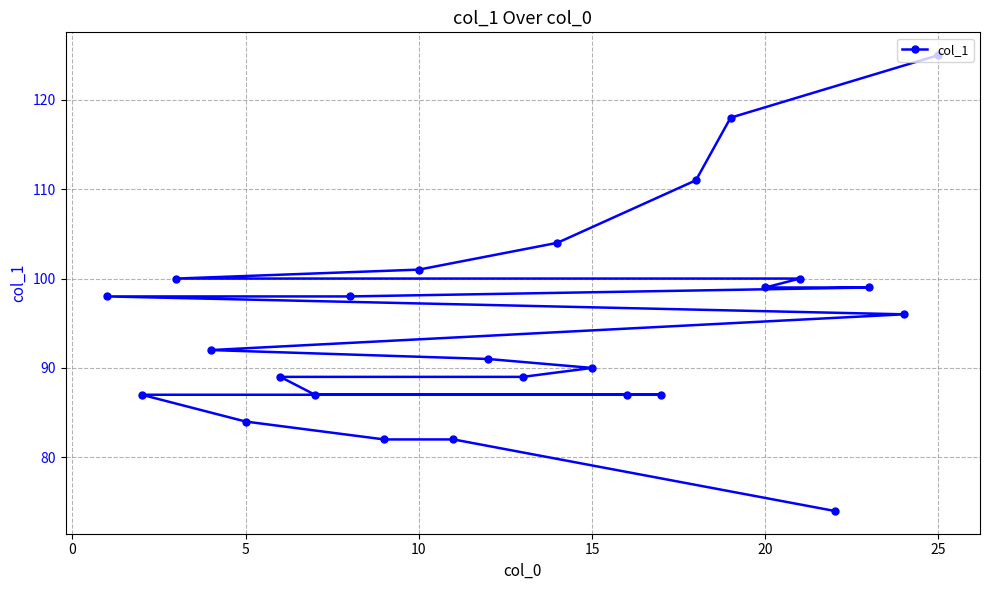

What is the difference between the maximum and minimum values?

51